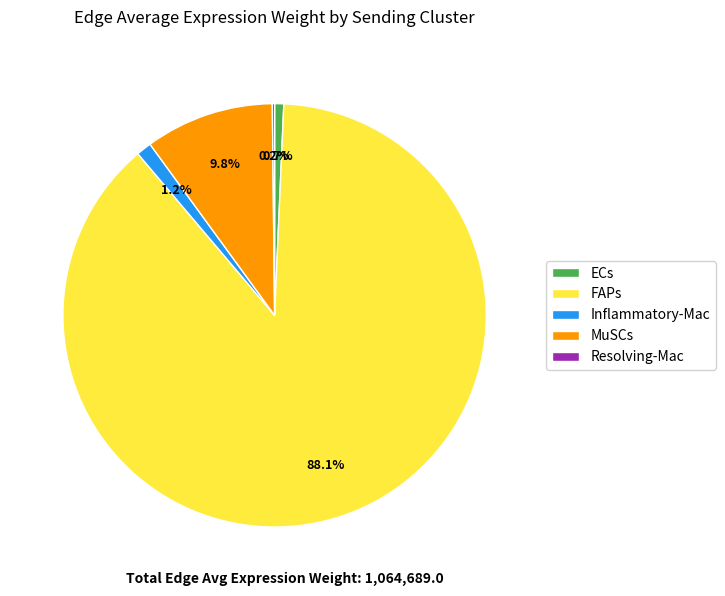

Count the number of slices in the pie.

5